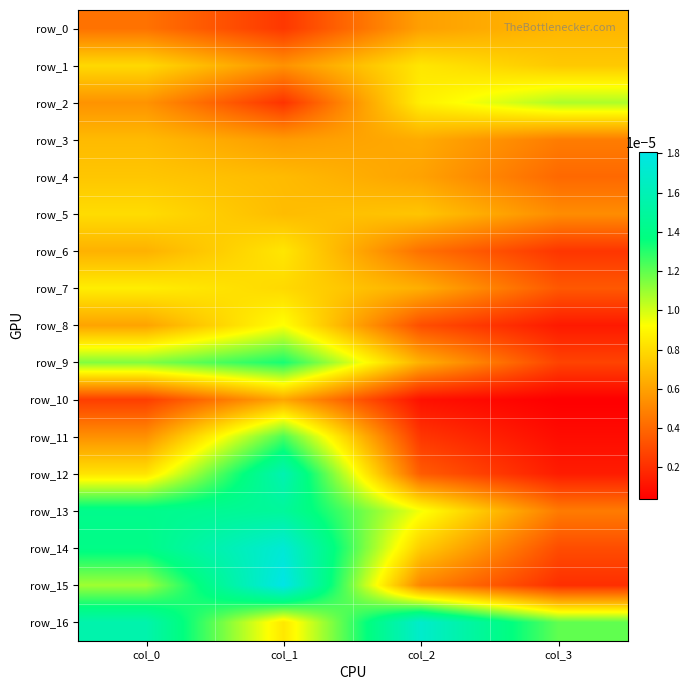

List the series in order of their peak value, highest first.

row_15, row_14, row_16, row_12, row_13, row_9, row_11, row_2, row_8, row_7, row_1, row_6, row_5, row_4, row_3, row_0, row_10